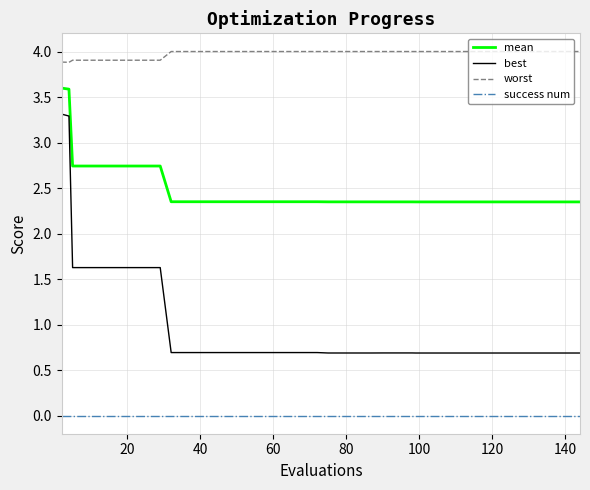

Which series has the largest total across all categories?

worst